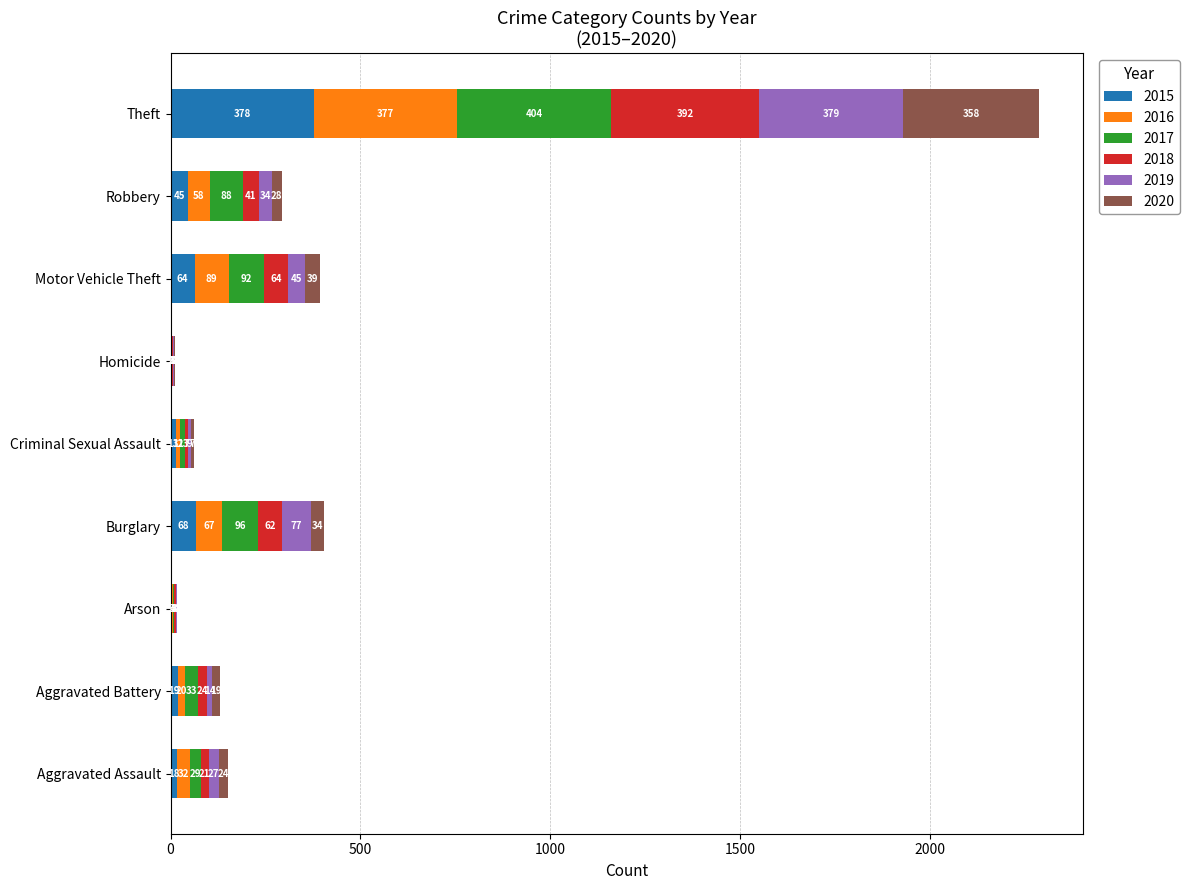

At which label is 2015 closest to 190?

Burglary